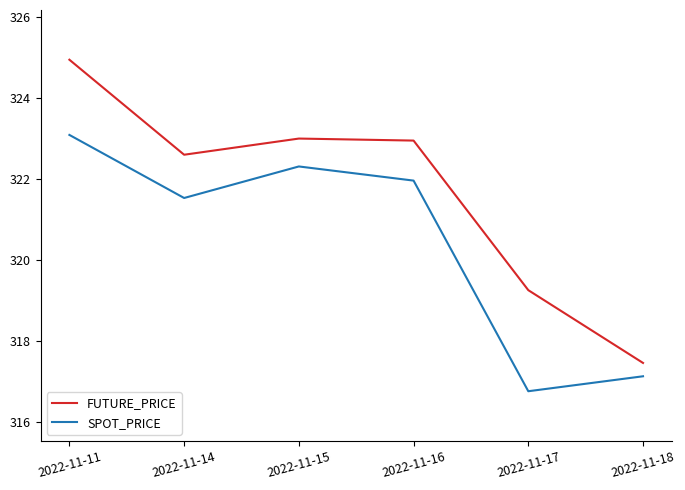

What is the difference between the maximum and second lowest values in the FUTURE_PRICE series?

5.7